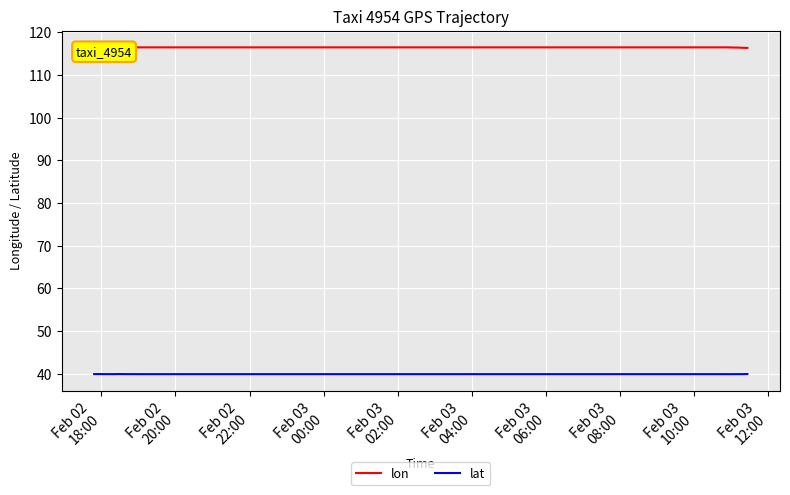

True or false: lon has more than 2 interior local peaks.

False